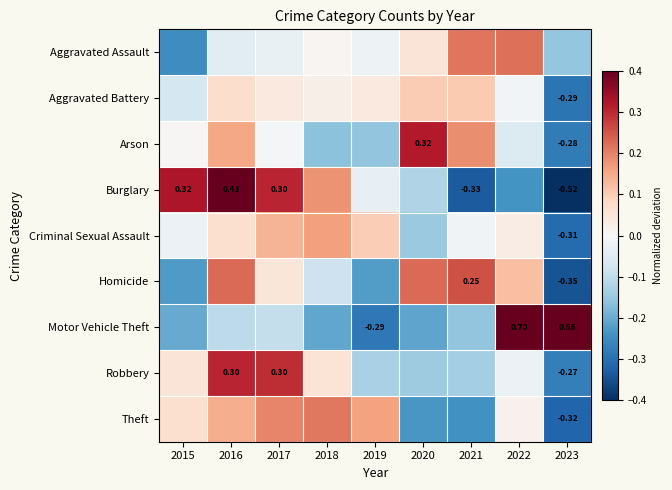

How many values in the Motor Vehicle Theft series are below 0?

7